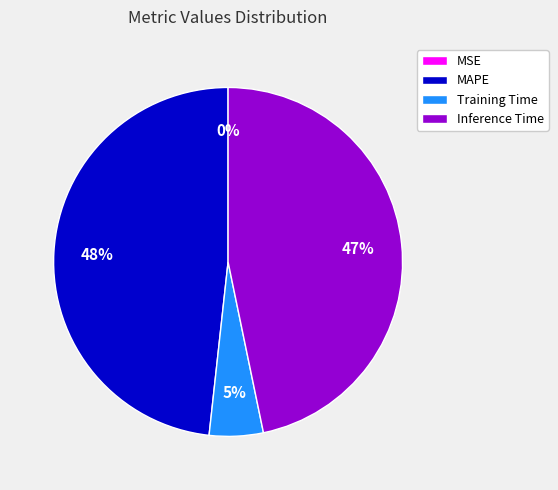

To the nearest percent, what portion does Training Time represent?

5%